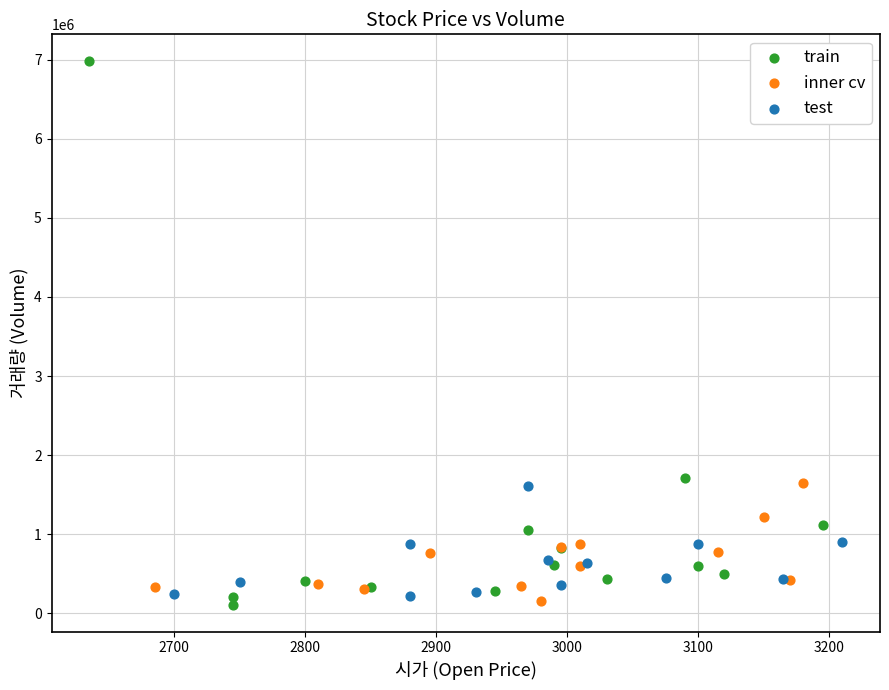

What are all the series names shown in the legend?

train, inner cv, test